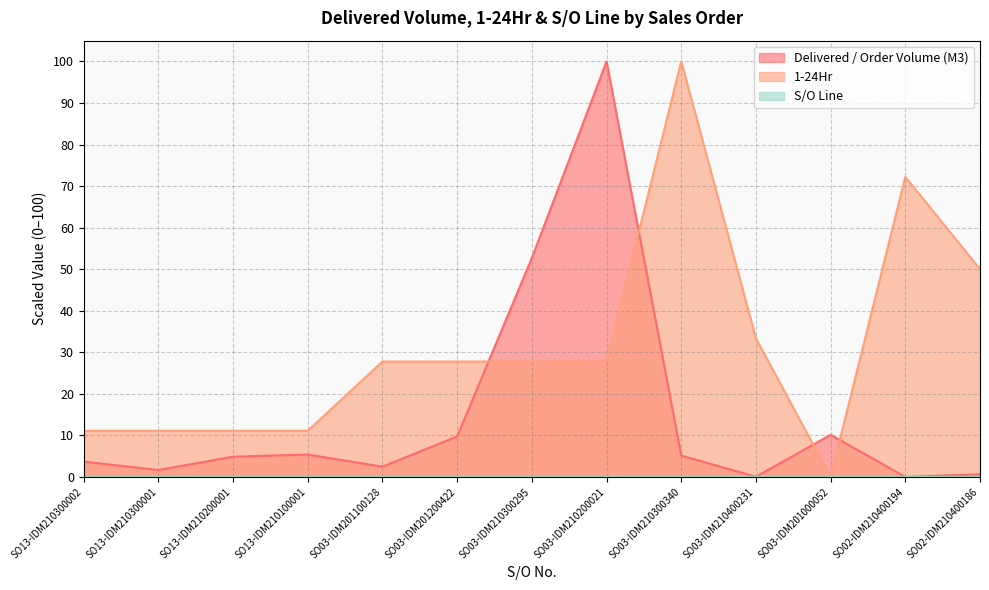

Where do 1-24Hr and Delivered / Order Volume (M3) first cross each other?

SO03-IDM201200422 and SO03-IDM210300295